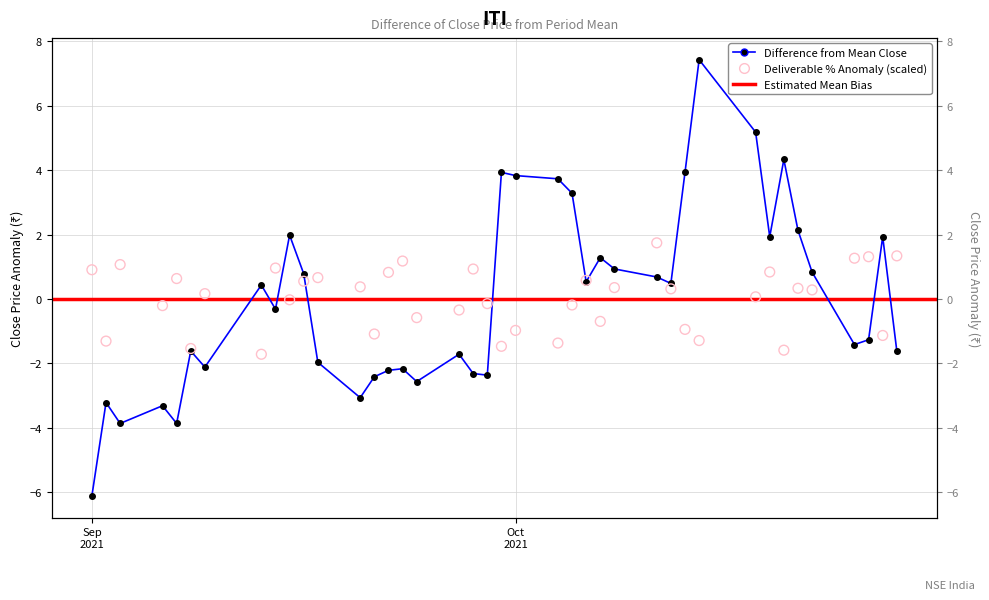

Which series has the widest spread of Y values?

close